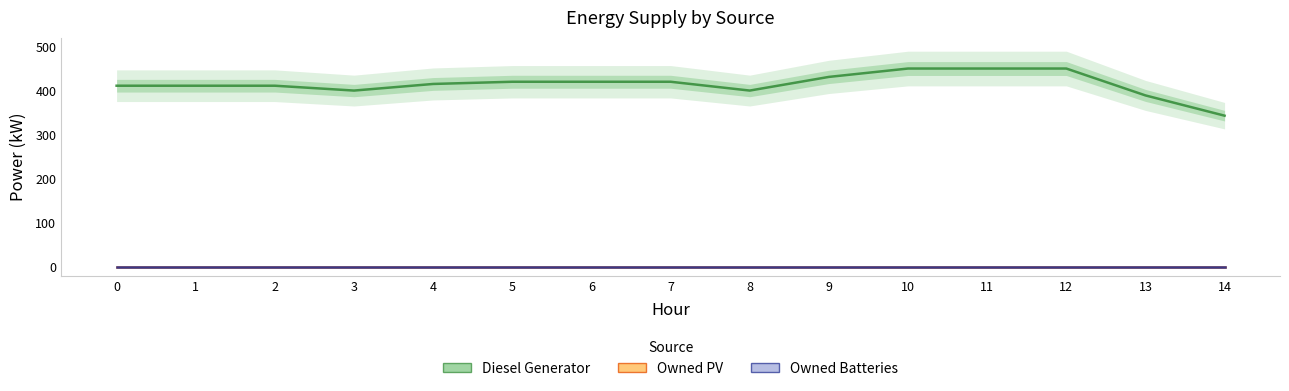

What is the maximum value shown in the chart?

450